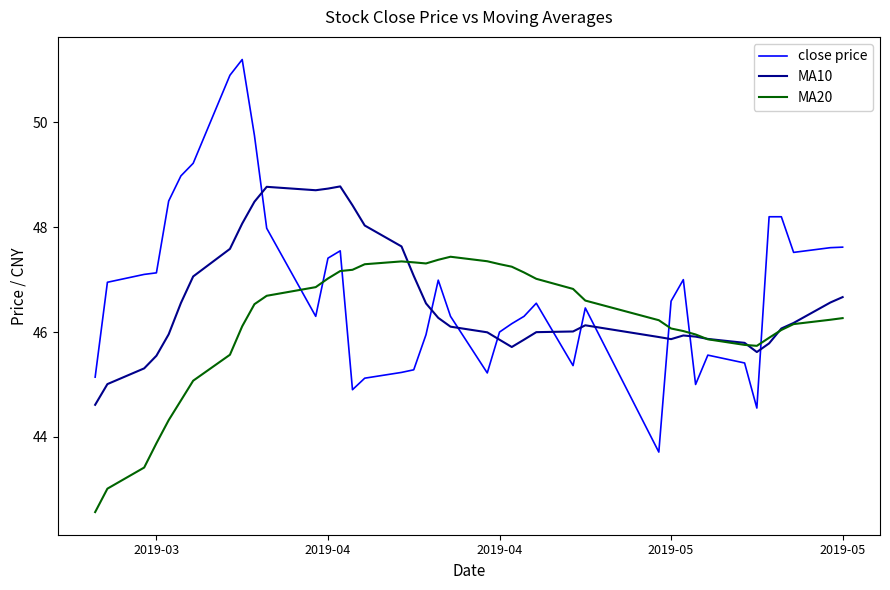

What is the sum of all MA10 values?

1863.0